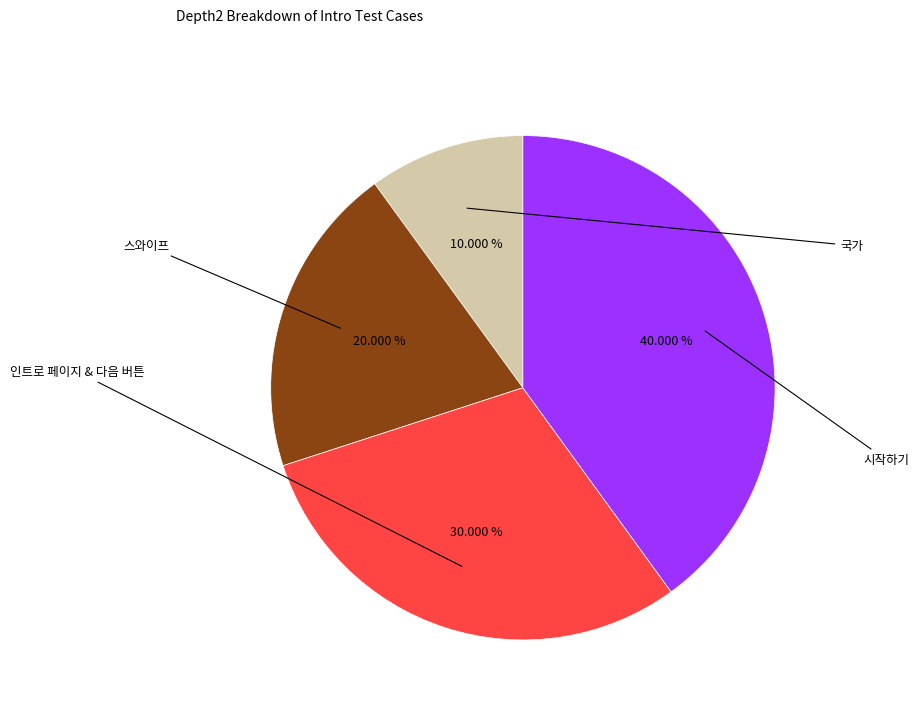

Does any single category account for the majority?

No